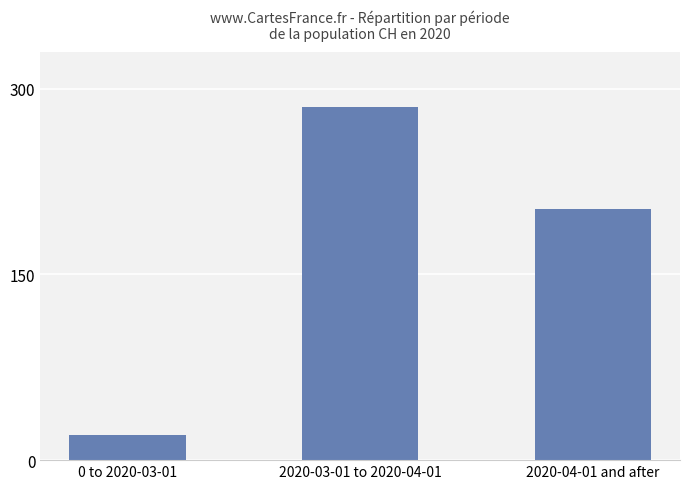

How many values are below 203?

1